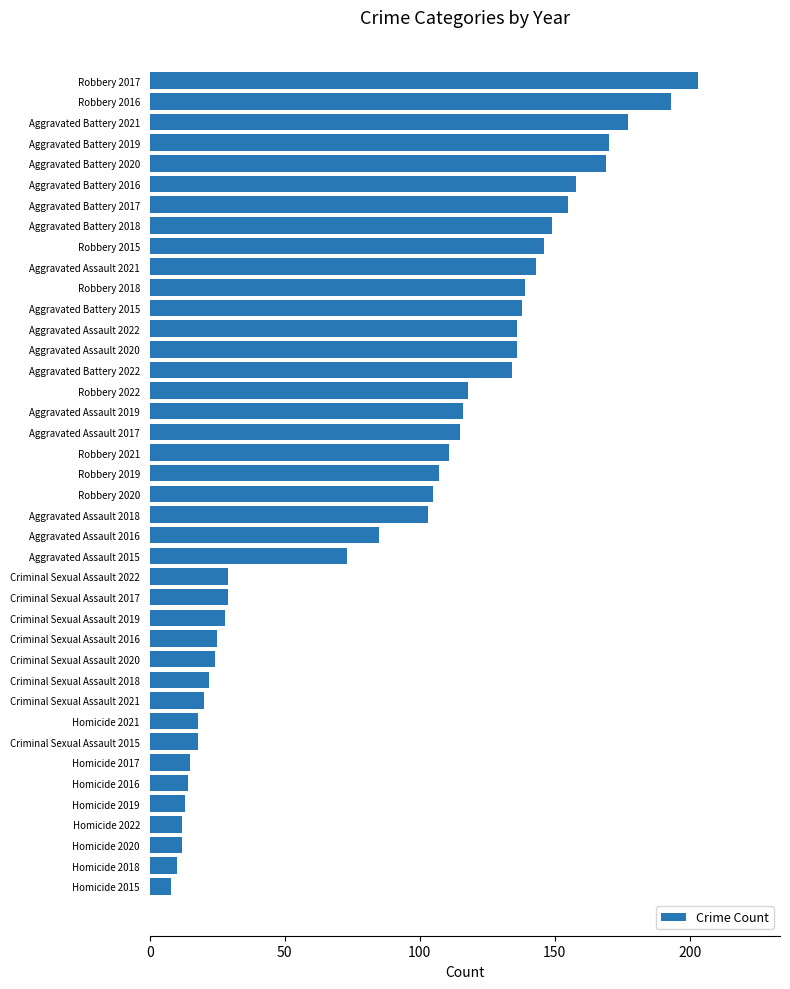

Where is the data nearest to the value 105?

Robbery 2020